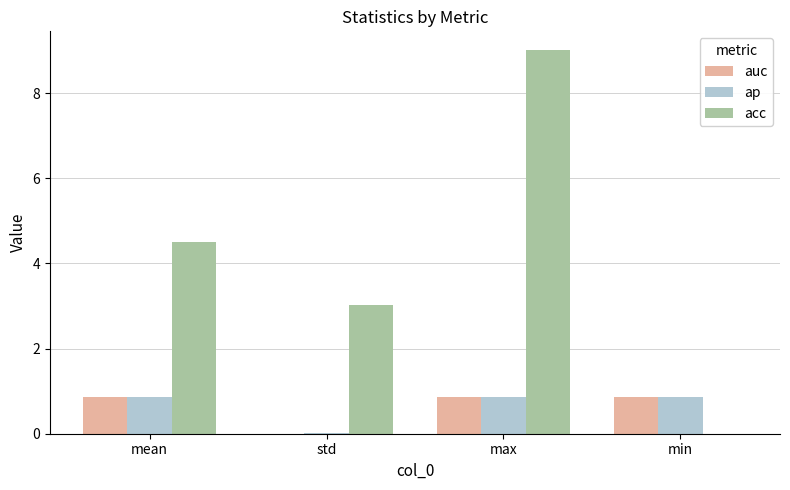

What is the maximum value for ap?

0.9